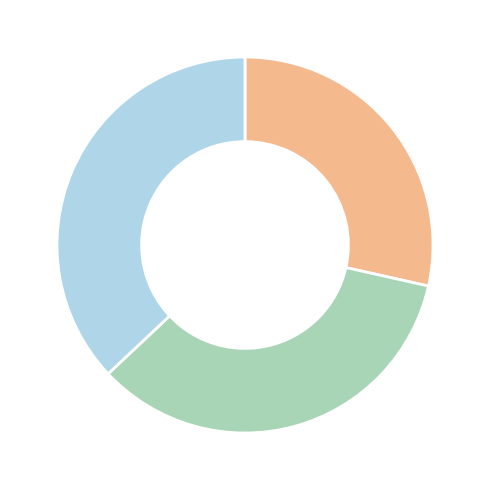

Is there a majority slice in this chart?

No